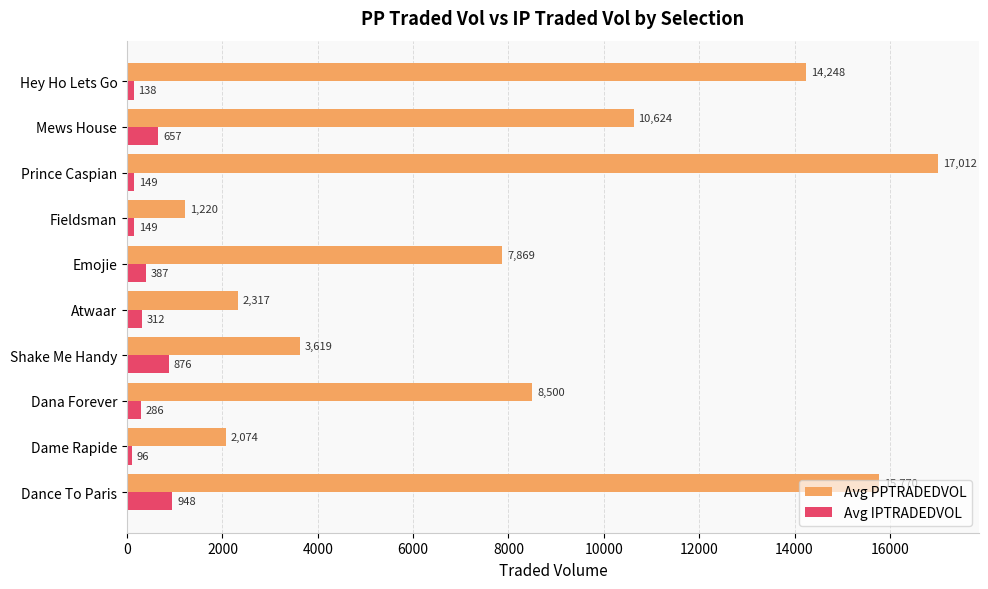

What value does the Avg IPTRADEDVOL series have at Dame Rapide?

95.8